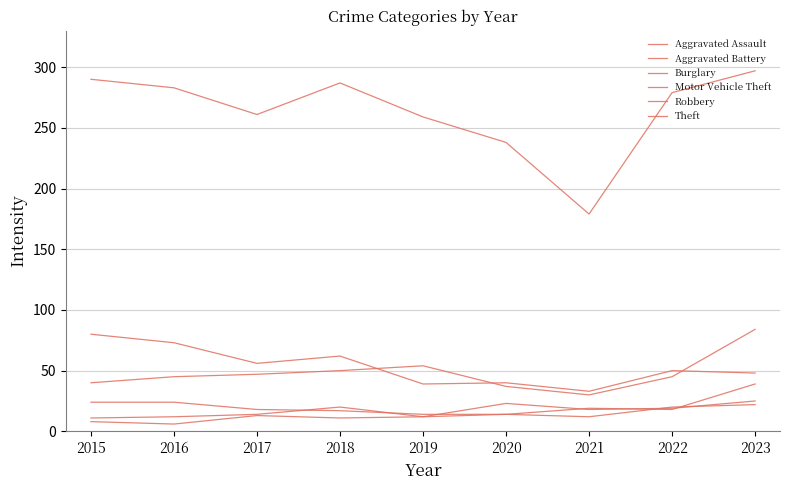

Reading right to left, what are all the values shown in this chart?

Aggravated Assault: 25	19	18	23	12	20	14	12	11
Aggravated Battery: 22	20	12	14	12	11	13	6	8
Burglary: 48	50	33	40	39	62	56	73	80
Motor Vehicle Theft: 84	45	30	37	54	50	47	45	40
Robbery: 39	18	19	14	14	17	18	24	24
Theft: 297	279	179	238	259	287	261	283	290